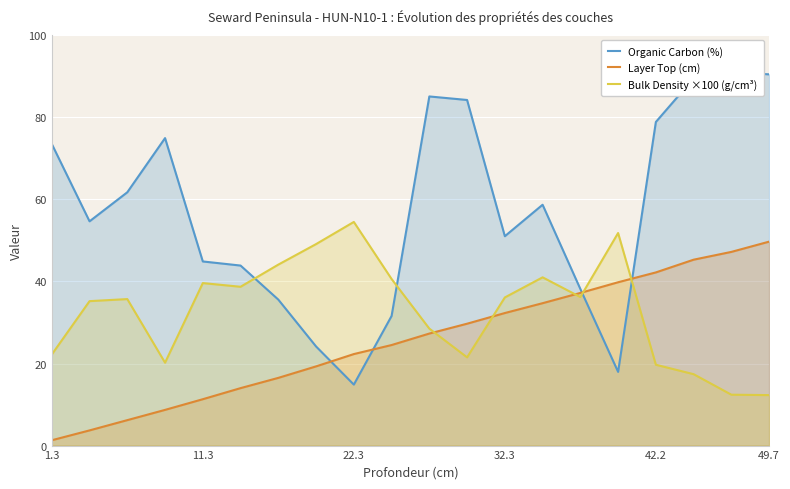

Reading right to left, extract all data points from this chart.

Organic Carbon (%): 90.5	91.0	89.5	78.9	18.0	38.2	58.7	51.0	84.2	85.1	31.6	14.9	24.1	35.6	43.9	44.9	74.9	61.7	54.6	73.5
Layer Top (cm): 49.7	47.2	45.3	42.2	39.8	37.2	34.7	32.3	29.7	27.3	24.5	22.3	19.3	16.5	14.0	11.3	8.7	6.2	3.7	1.3
Bulk Density ×100 (g/cm³): 12.3	12.4	17.4	19.7	51.8	36.2	41.0	36.1	21.5	28.5	40.6	54.5	49.1	44.1	38.7	39.6	20.2	35.7	35.2	22.2